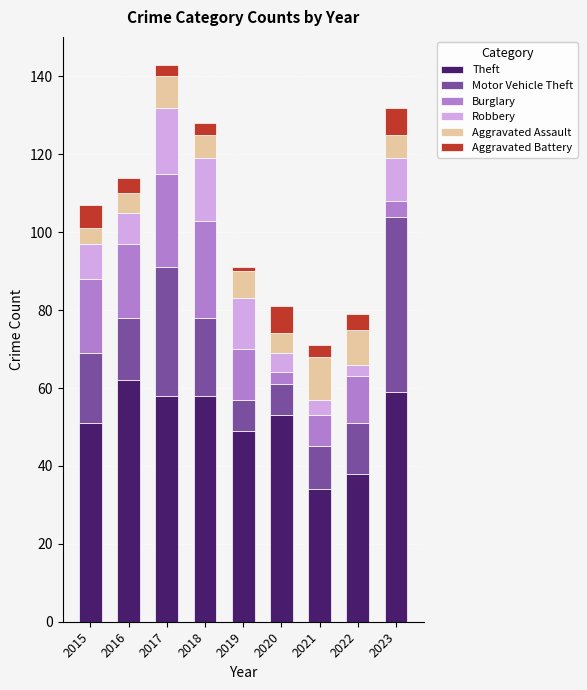

At which label does Theft reach its minimum?

2021